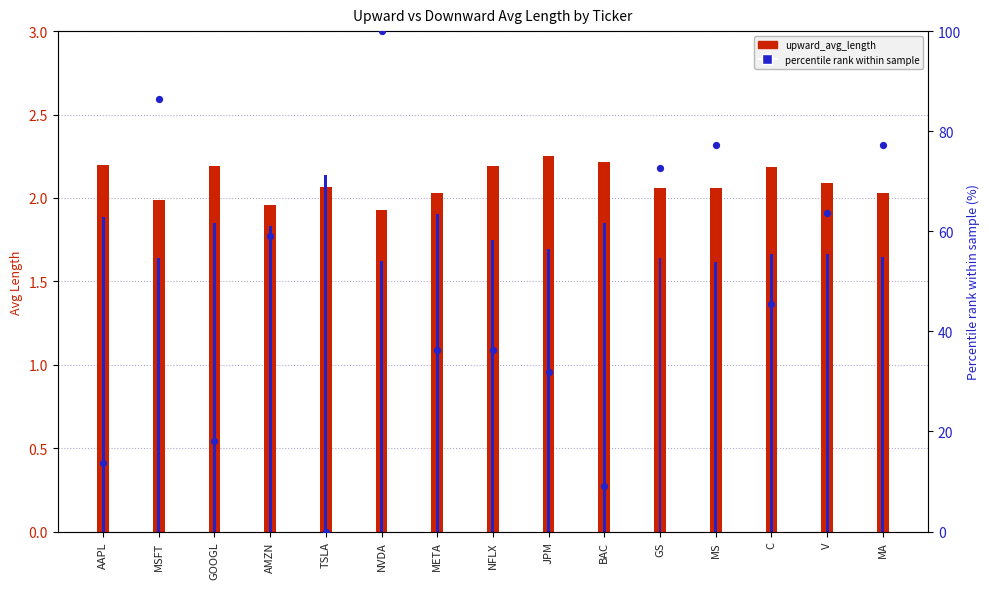

What are all the series names shown in the legend?

upward_avg_length, percentile rank within sample